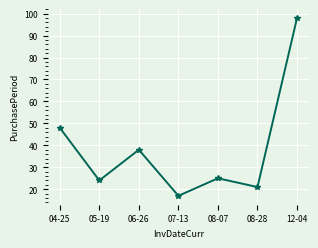

Where is the first local minimum?

05-19